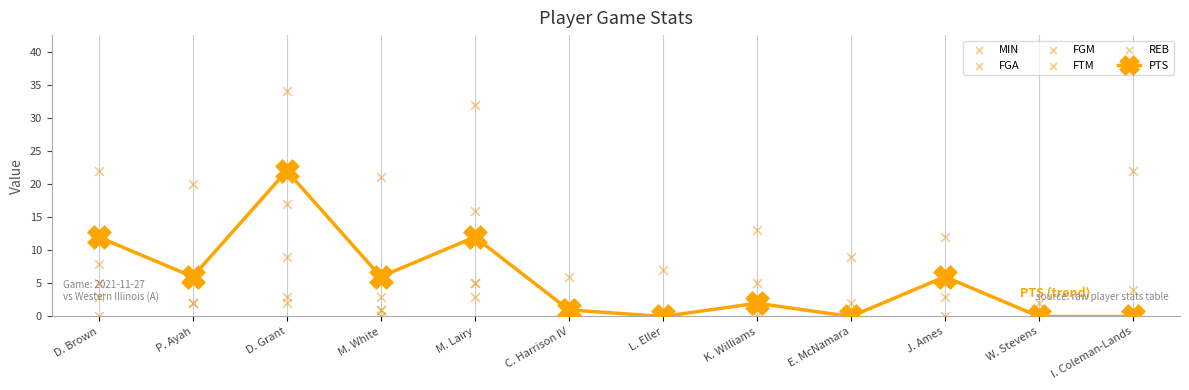

What are all the series names shown in the legend?

PTS, MIN, FGA, FGM, FTM, REB